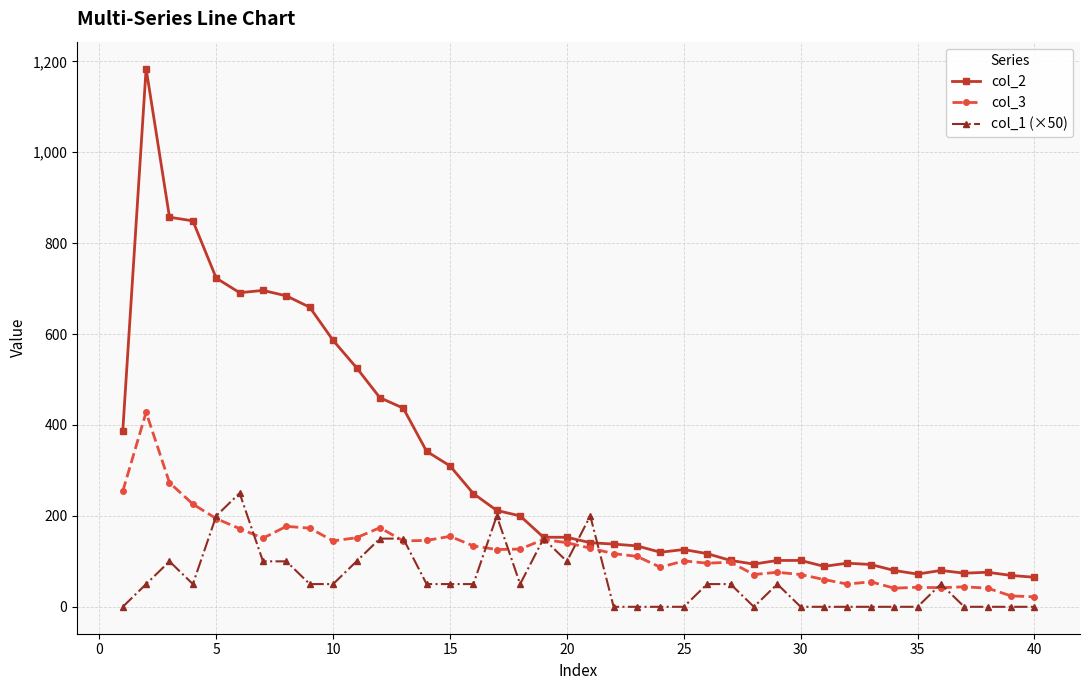

Rank the series by their maximum value, from highest to lowest.

col_2, col_3, col_1 (×50)